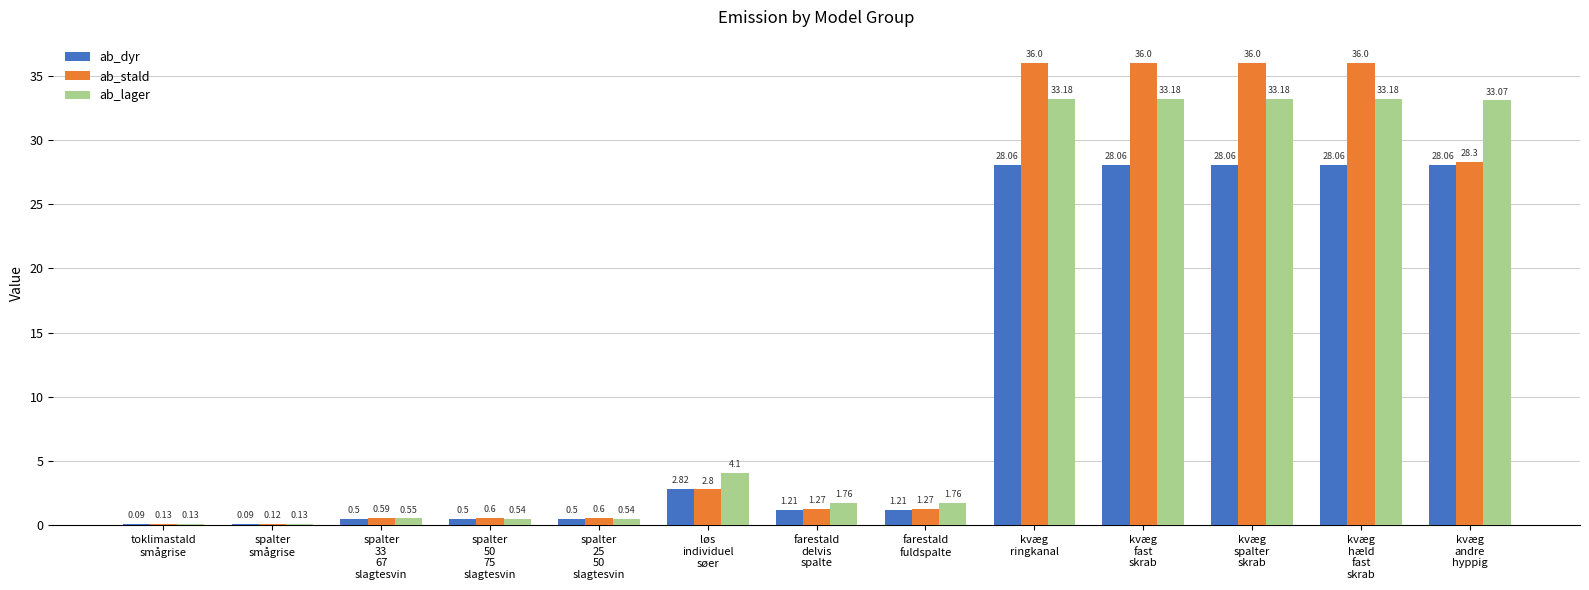

At which label is ab_dyr closest to 14?

løs
individuel
søer